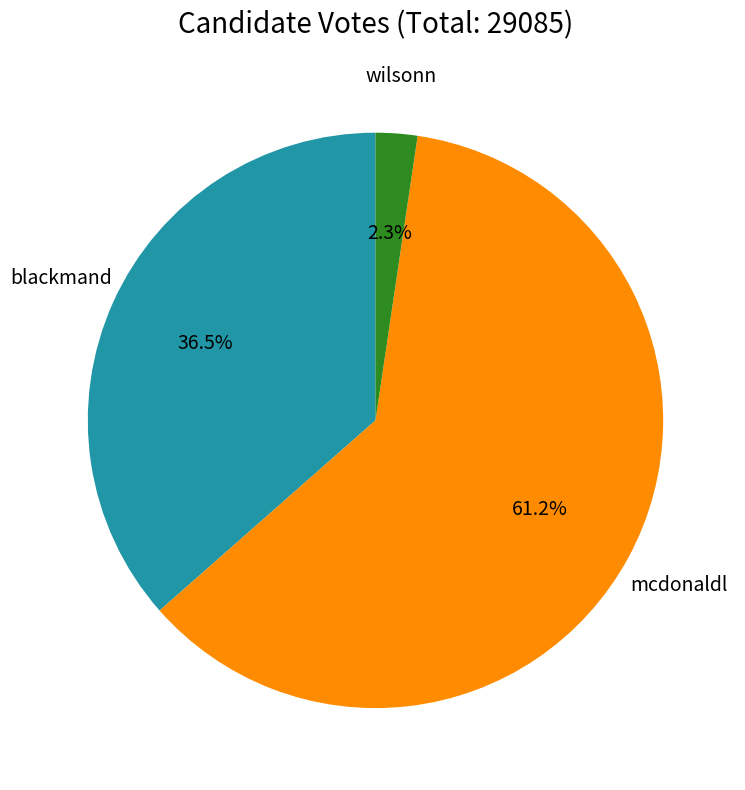

Does any single category account for the majority?

Yes